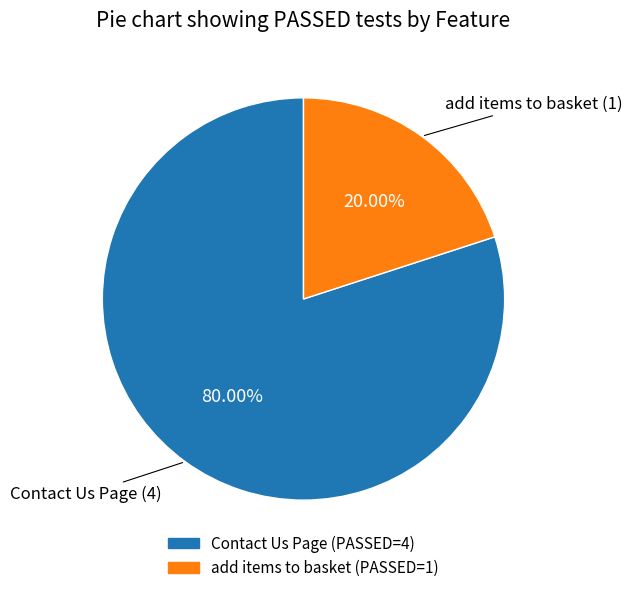

The add items to basket slice represents 34% of the pie. True or false?

False